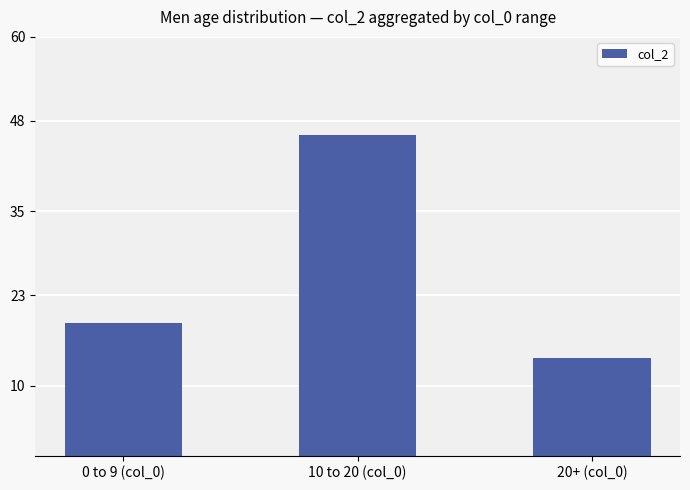

Count the number of data series in this chart.

1